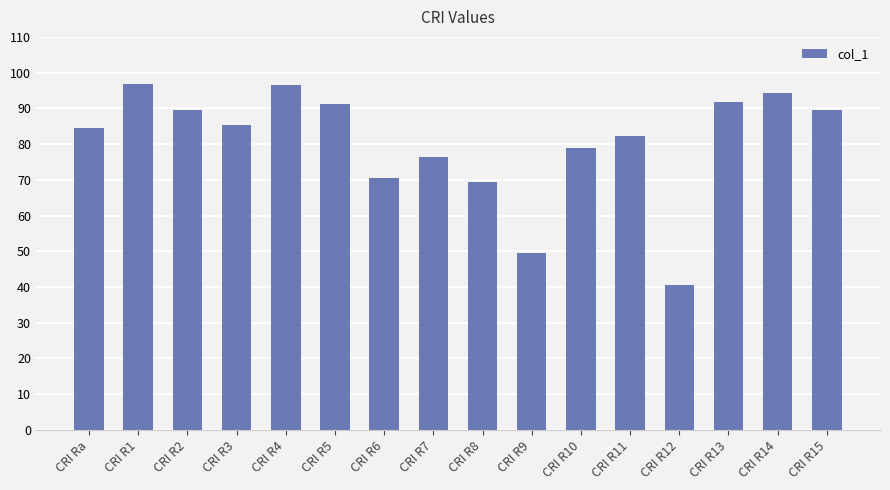

The chart shows a value of 91.1 at CRI R5. True or false?

True